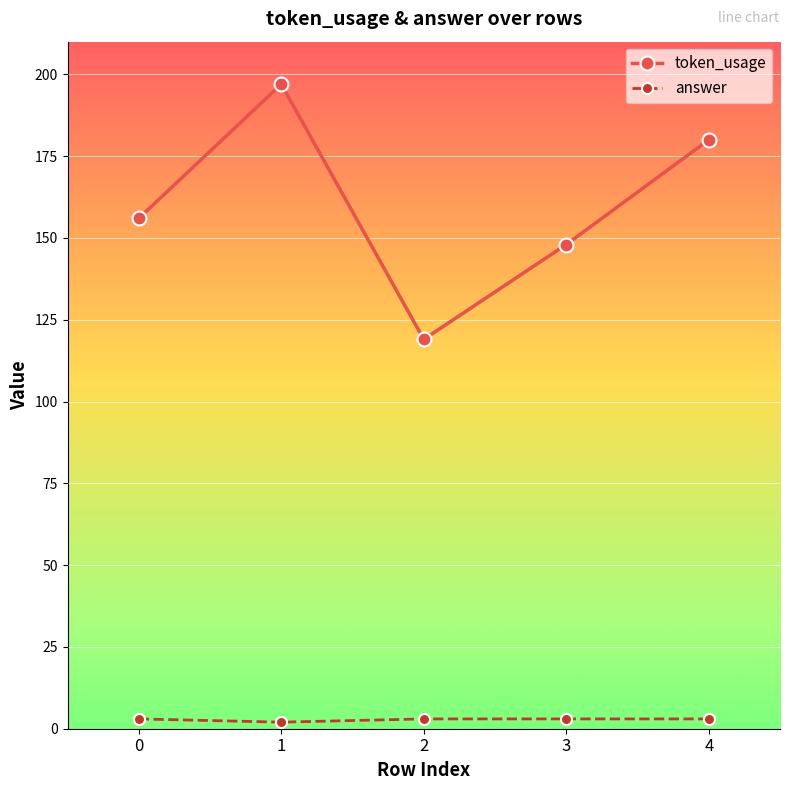

Reading left to right, extract all data points from this chart.

token_usage: 156	197	119	148	180
answer: 3	2	3	3	3